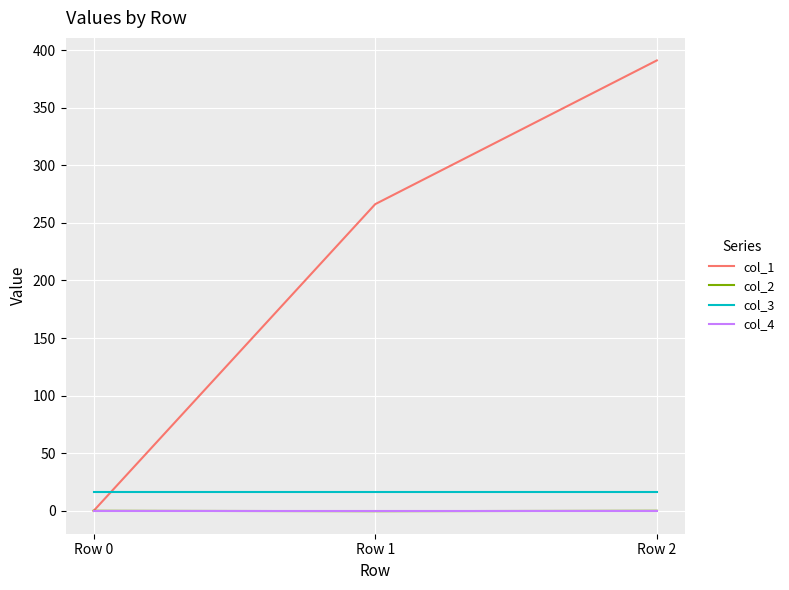

Which category has the highest value in the col_1 series?

Row 2